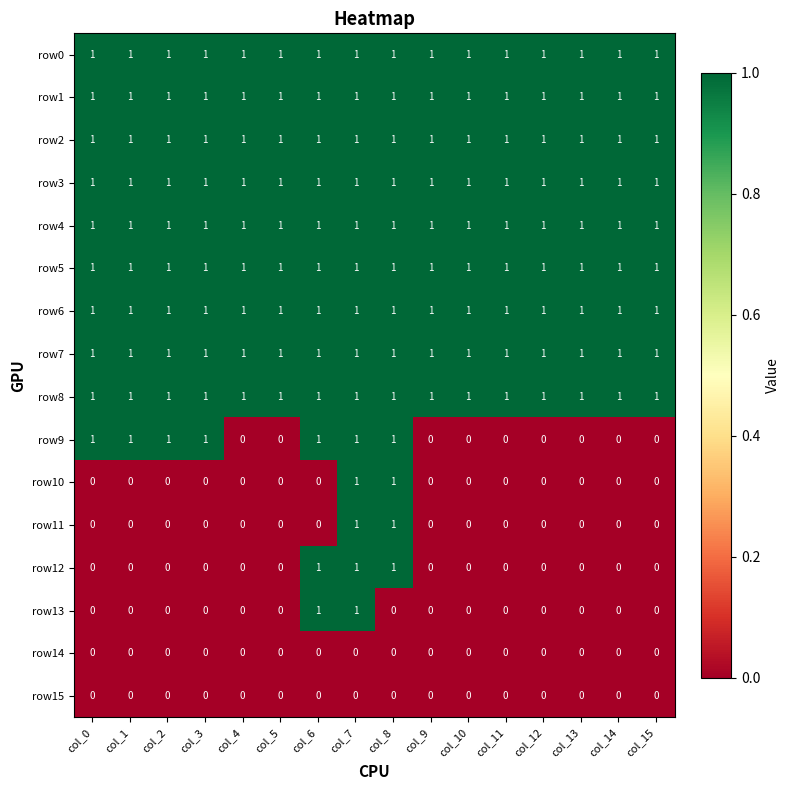

At which category is the sum across all series the highest?

col_7